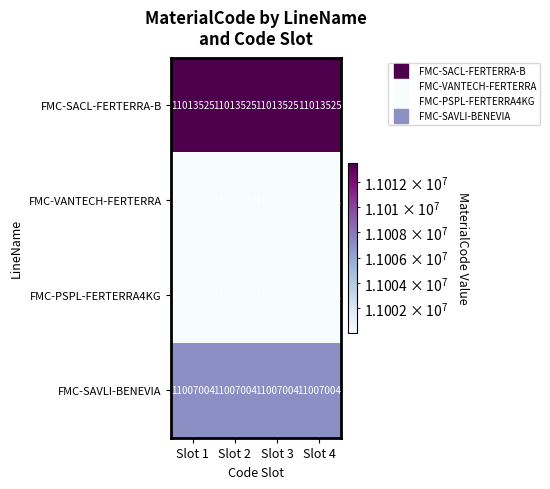

Is it true that FMC-VANTECH-FERTERRA equals 18890139 at Slot 2?

False